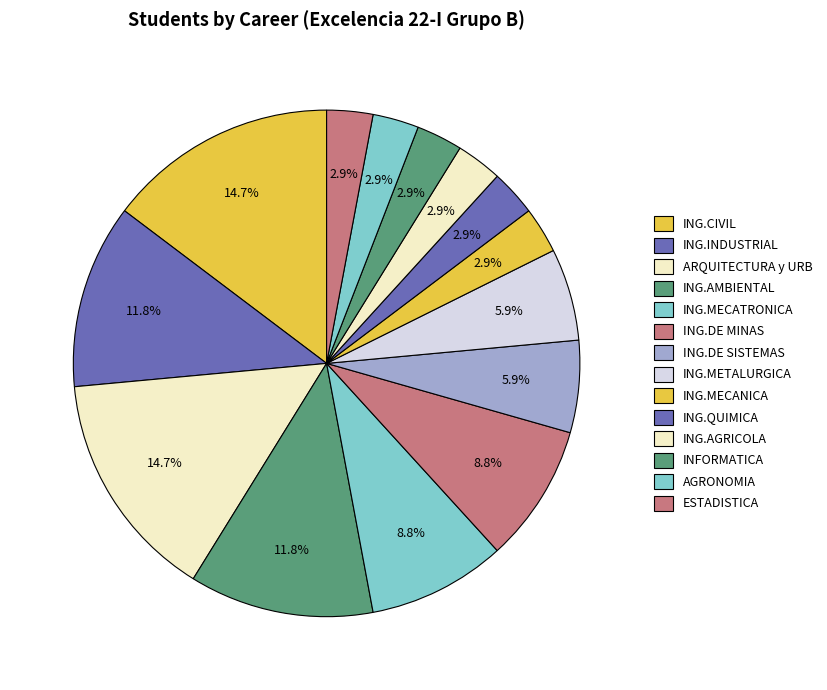

What is the smallest slice in the pie chart?

ING.MECANICA